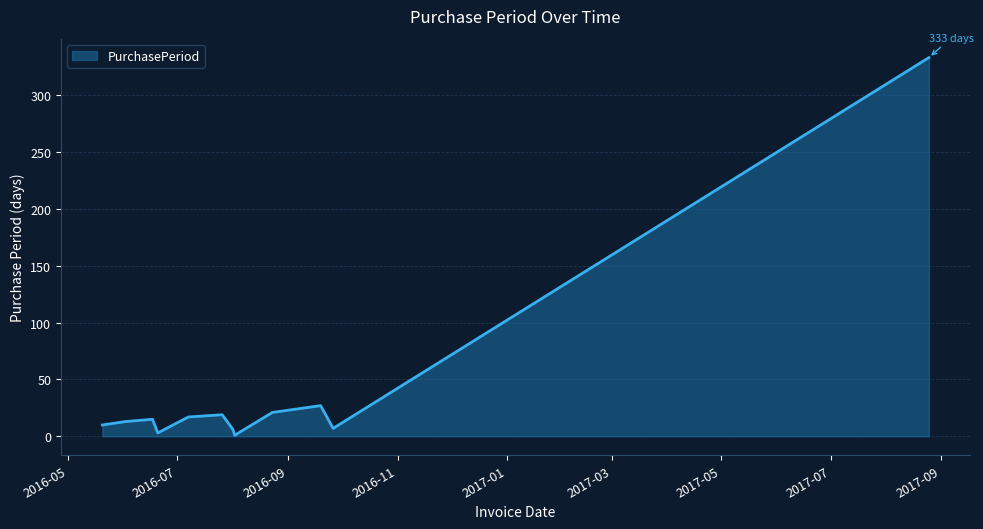

What is the greatest value displayed?

333